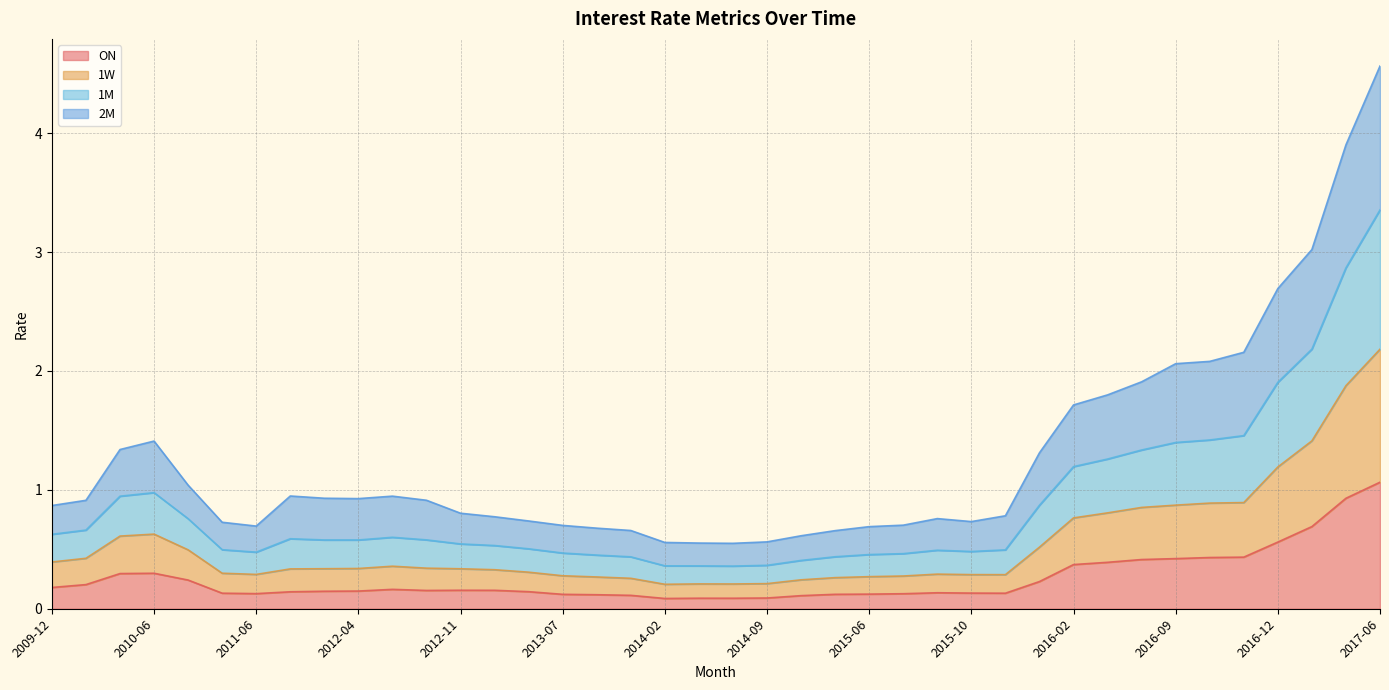

What is the highest value of the ON series?

1.1